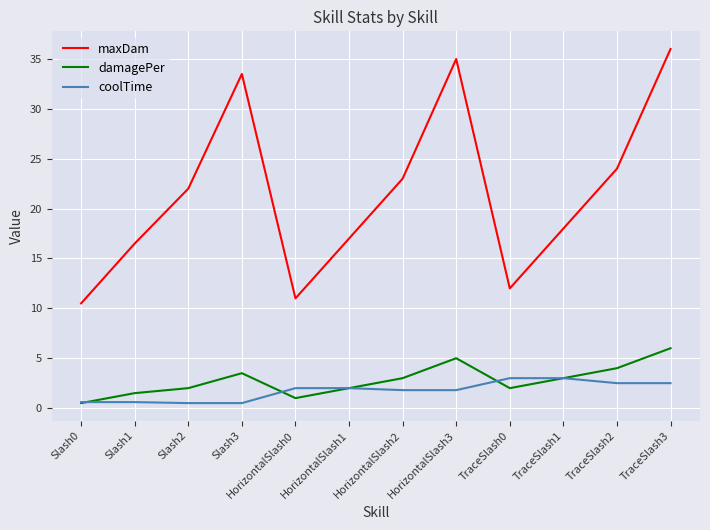

What is the minimum value for maxDam?

10.5